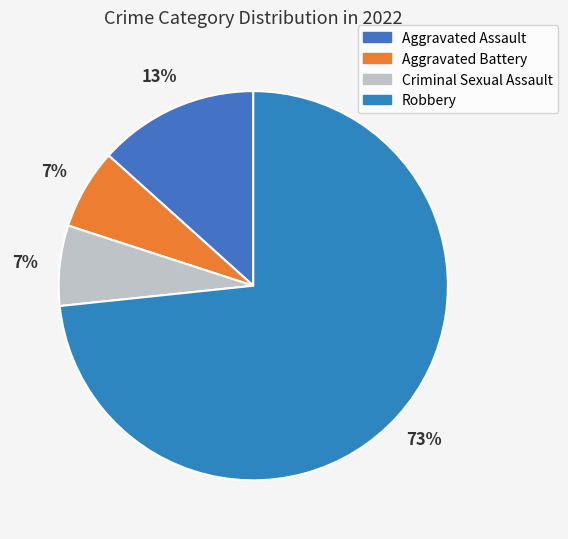

What is the smallest slice in the pie chart?

Aggravated Battery